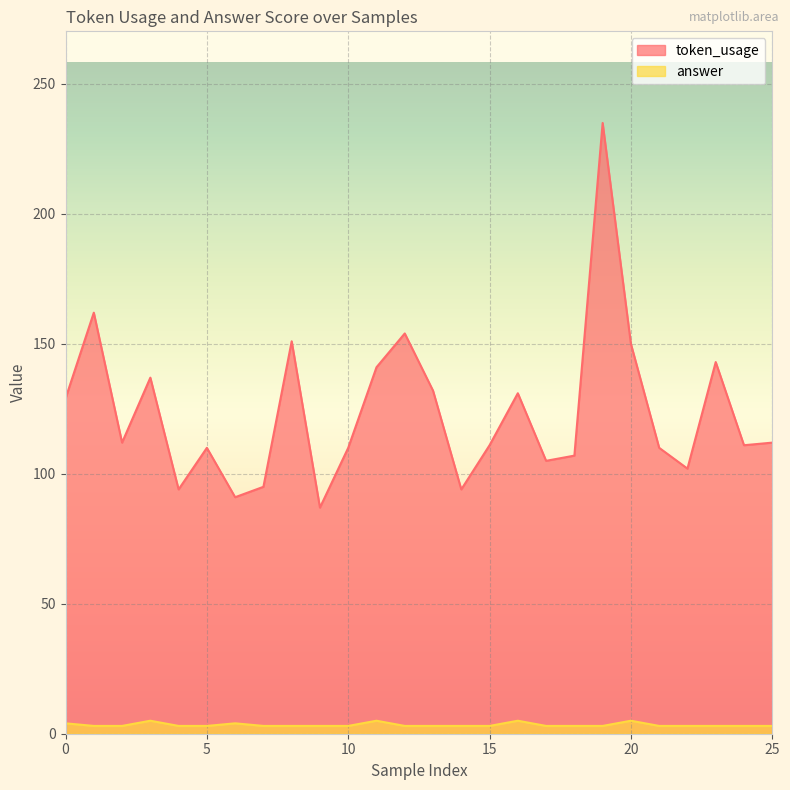

Which series has the largest range (max minus min)?

token_usage